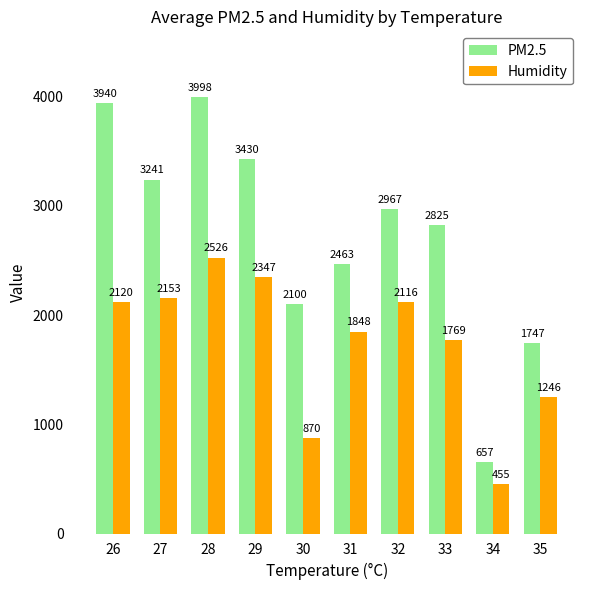

Which category has the lowest value across all series?

34